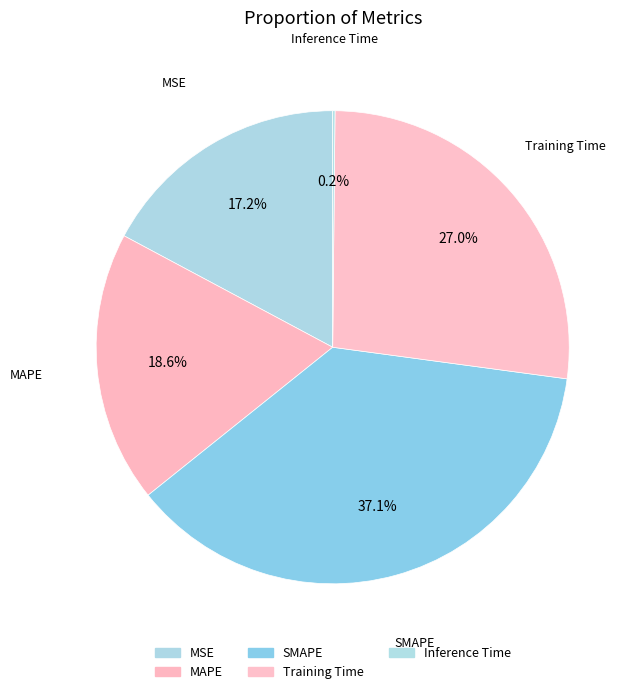

Rank the categories by value from lowest to highest.

Inference Time, MSE, MAPE, Training Time, SMAPE